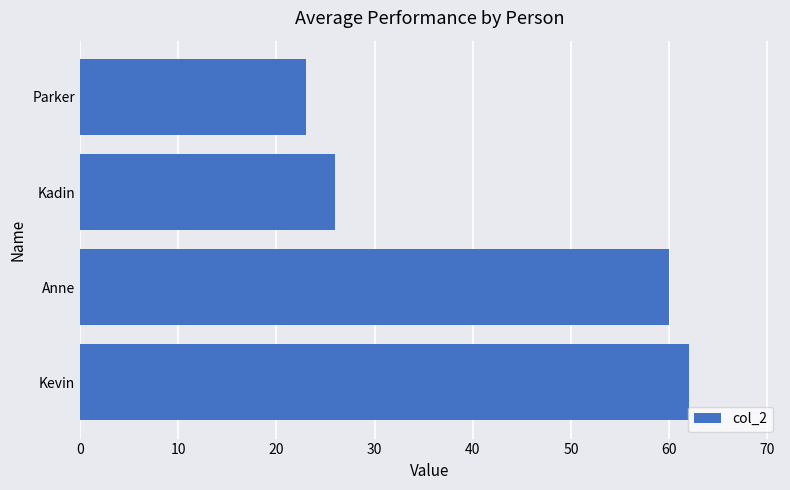

Rank the categories by value from lowest to highest.

Parker, Kadin, Anne, Kevin